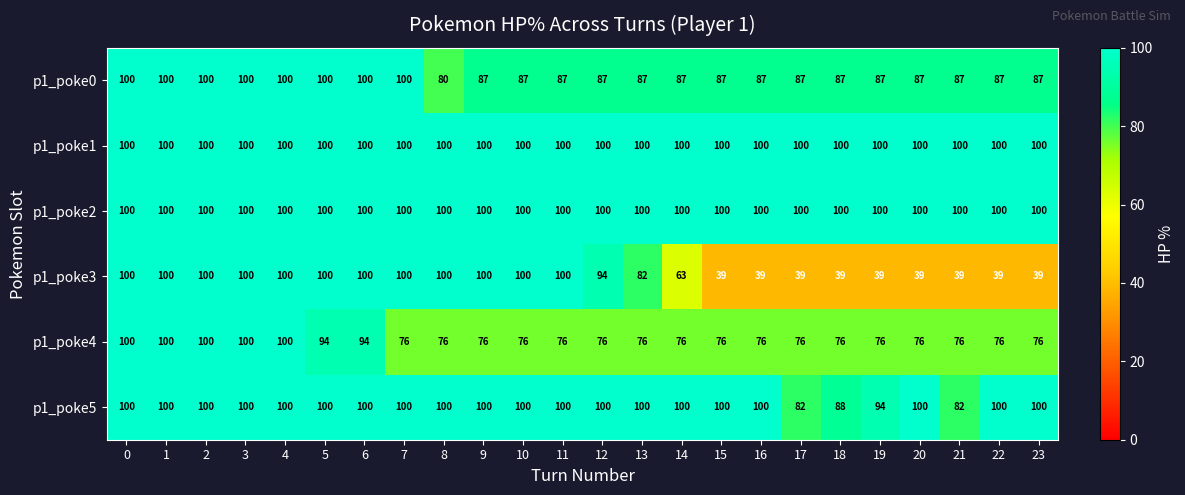

Which series has the widest spread of values?

p1_poke3